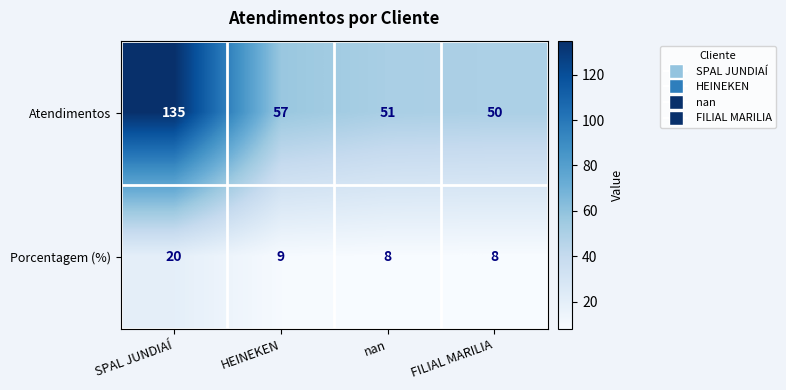

Which category has the lowest value in the Atendimentos series?

FILIAL MARILIA